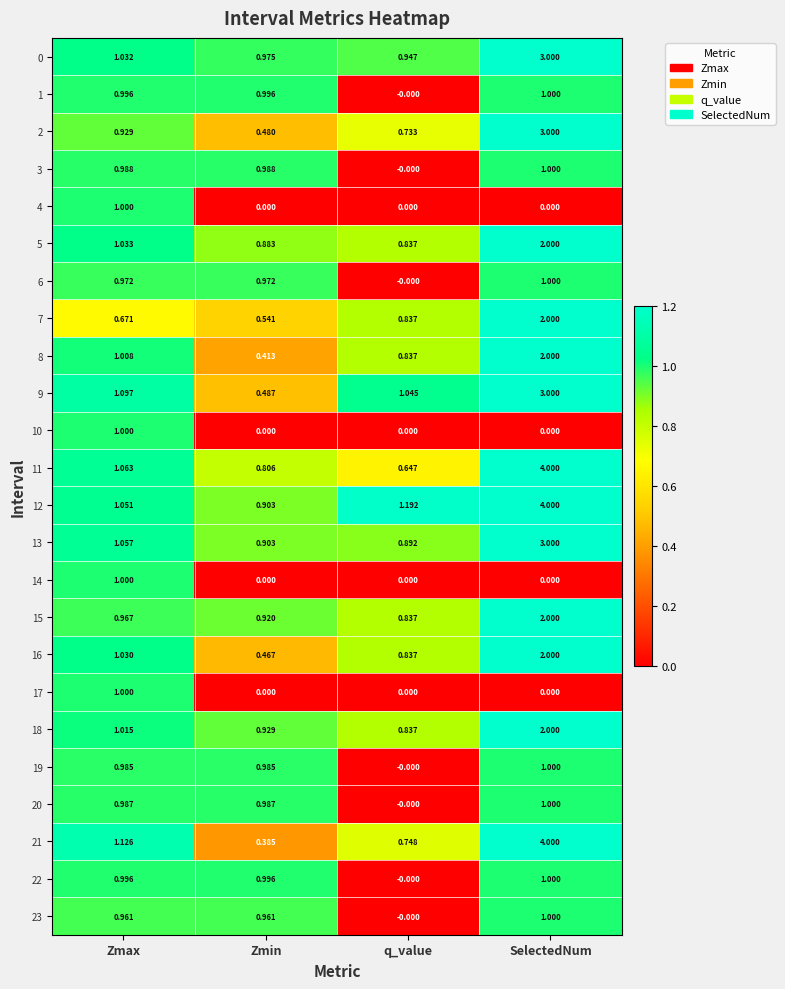

Which category has the lowest value in the 11 series?

q_value